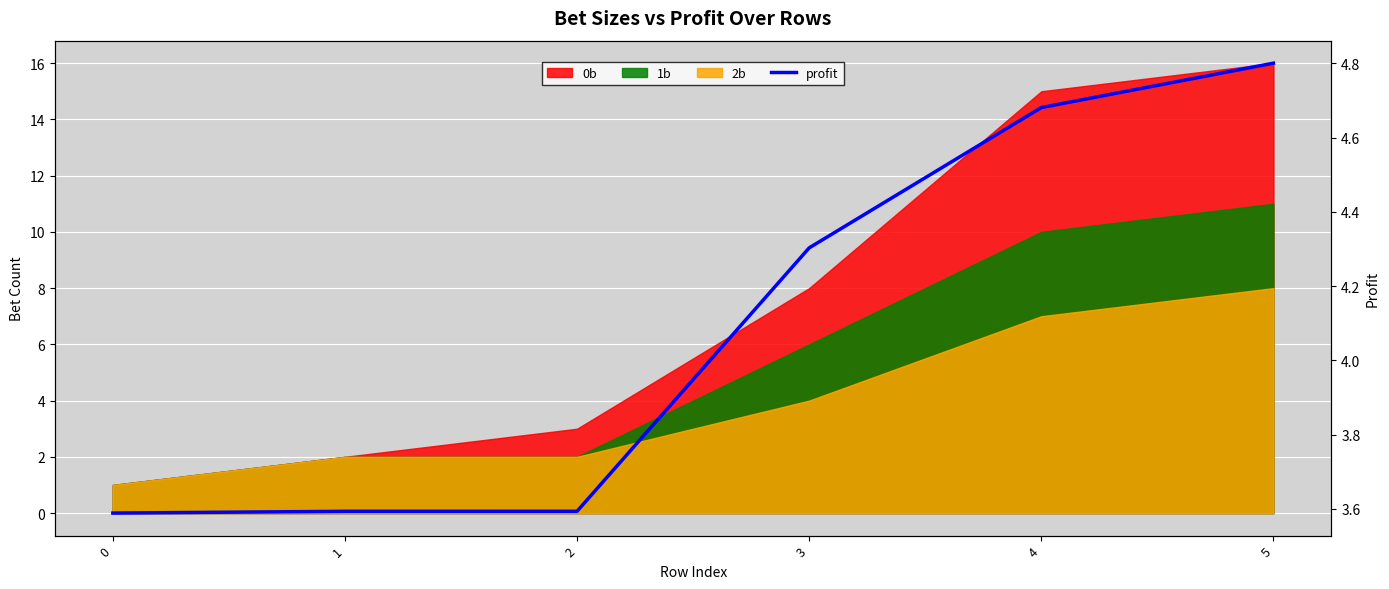

Between 3 and 4, which is larger?

4